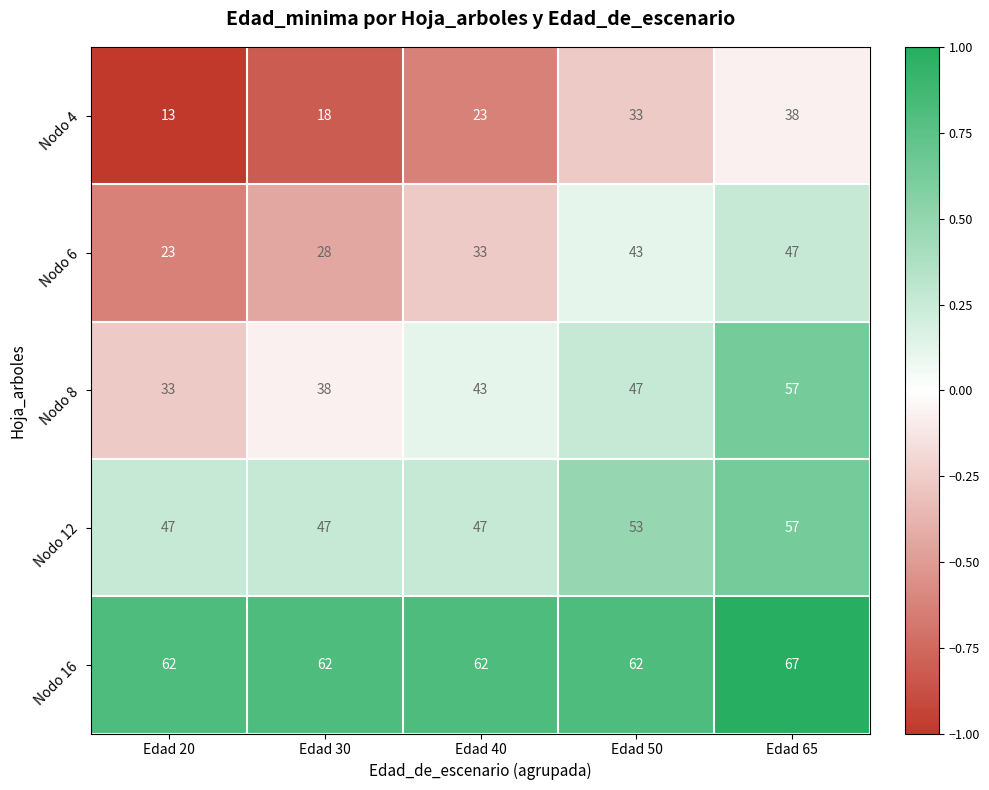

The value of Nodo 12 at Edad 20 is 24. True or false?

False